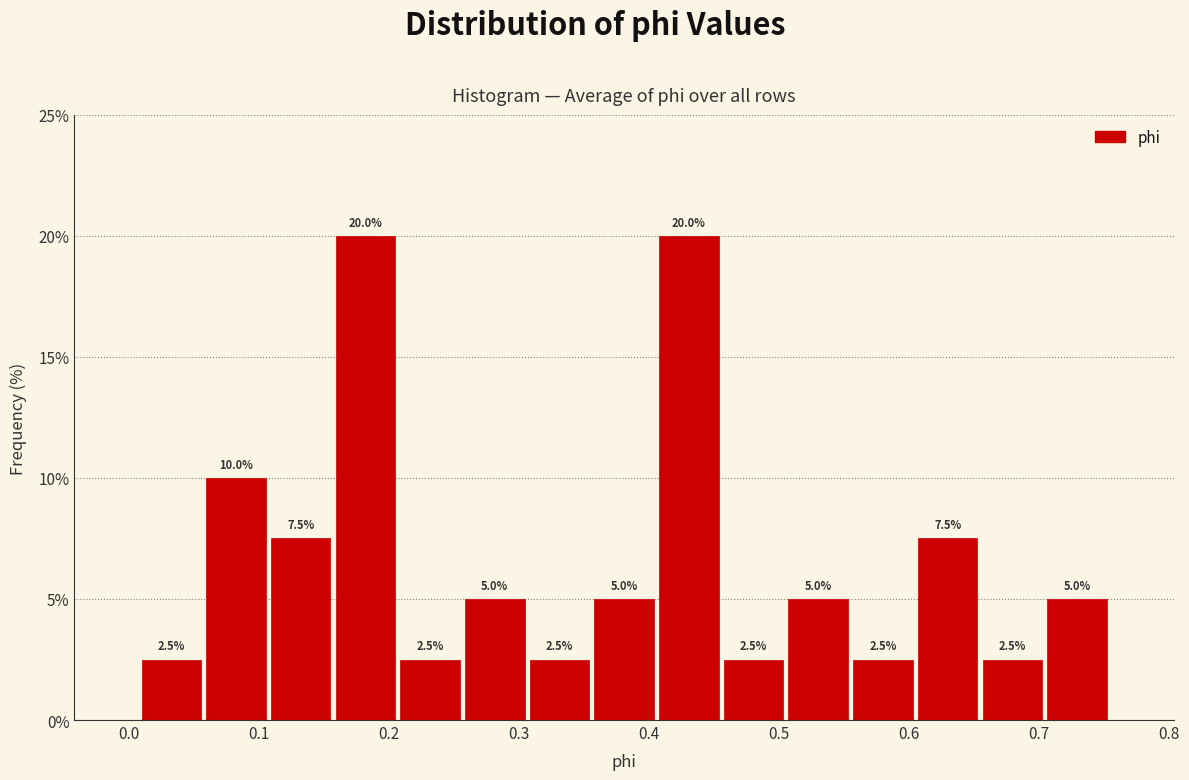

Reading left to right, transcribe this chart: for each bar, give the range it covers on the x-axis and its height. The bar edges are not printed on the chart, so give them approximately, as read against the axis.

0.01 to 0.06: 2.5
0.06 to 0.11: 10.0
0.11 to 0.16: 7.5
0.16 to 0.21: 20.0
0.21 to 0.26: 2.5
0.26 to 0.31: 5.0
0.31 to 0.36: 2.5
0.36 to 0.41: 5.0
0.41 to 0.46: 20.0
0.46 to 0.51: 2.5
0.51 to 0.56: 5.0
0.56 to 0.61: 2.5
0.61 to 0.65: 7.5
0.65 to 0.70: 2.5
0.70 to 0.75: 5.0